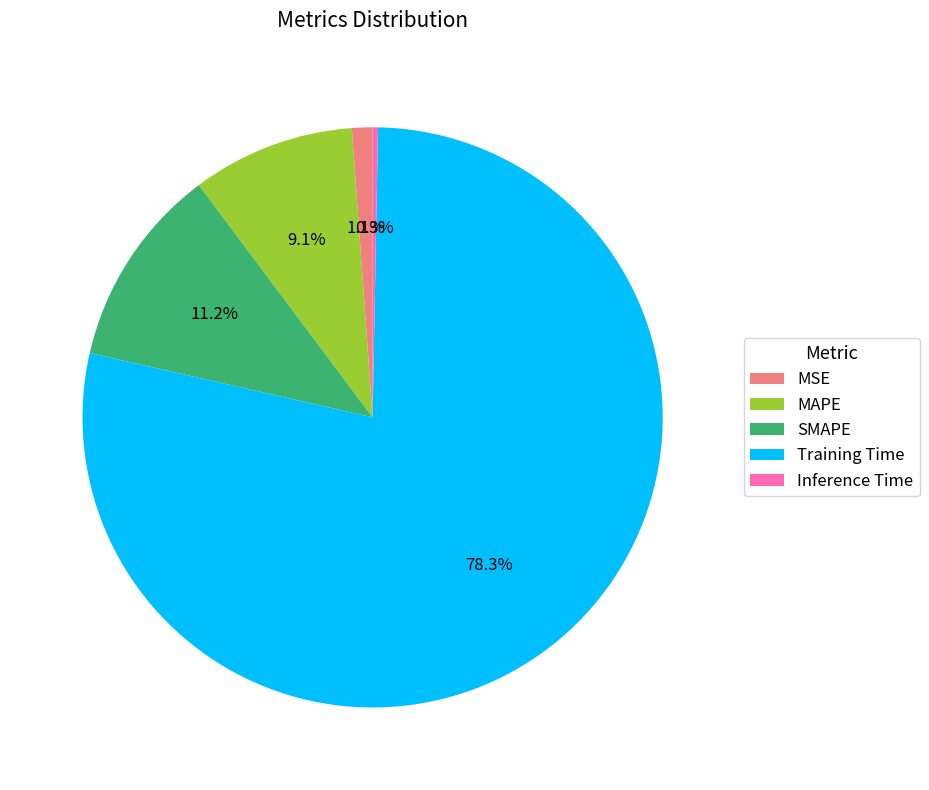

To the nearest percent, what is the difference between the largest and smallest slice percentages?

78%